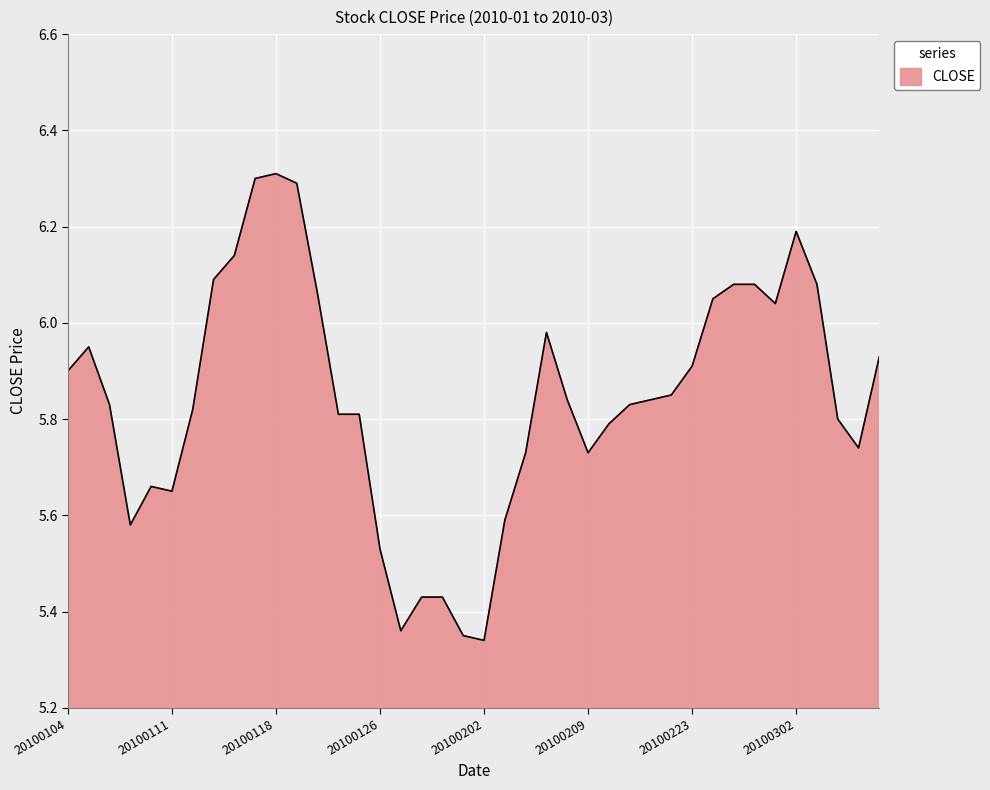

What is the difference between the maximum and minimum values?

1.0